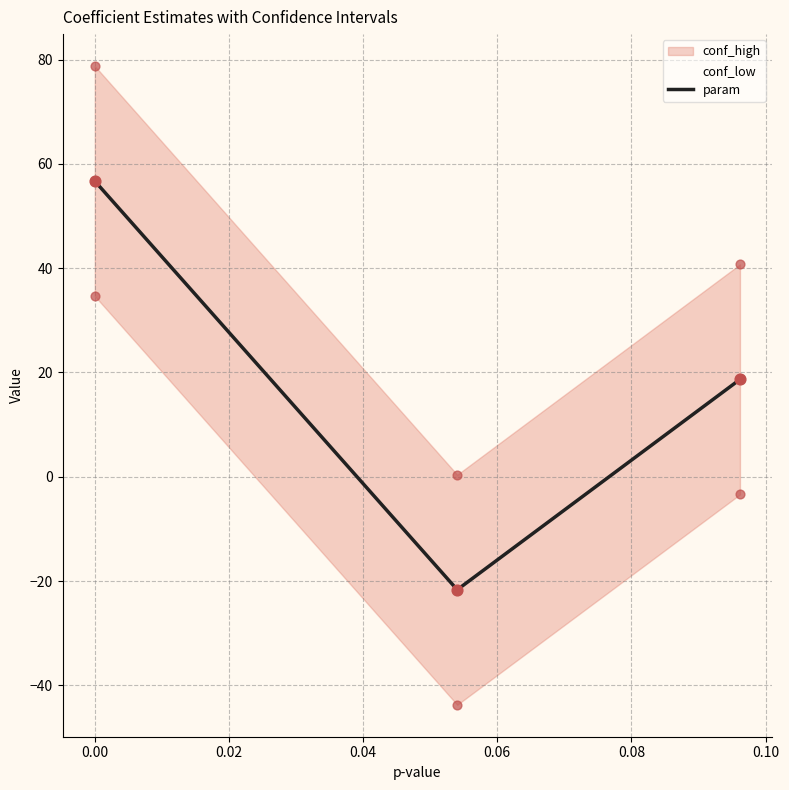

How many values in param are below zero?

1